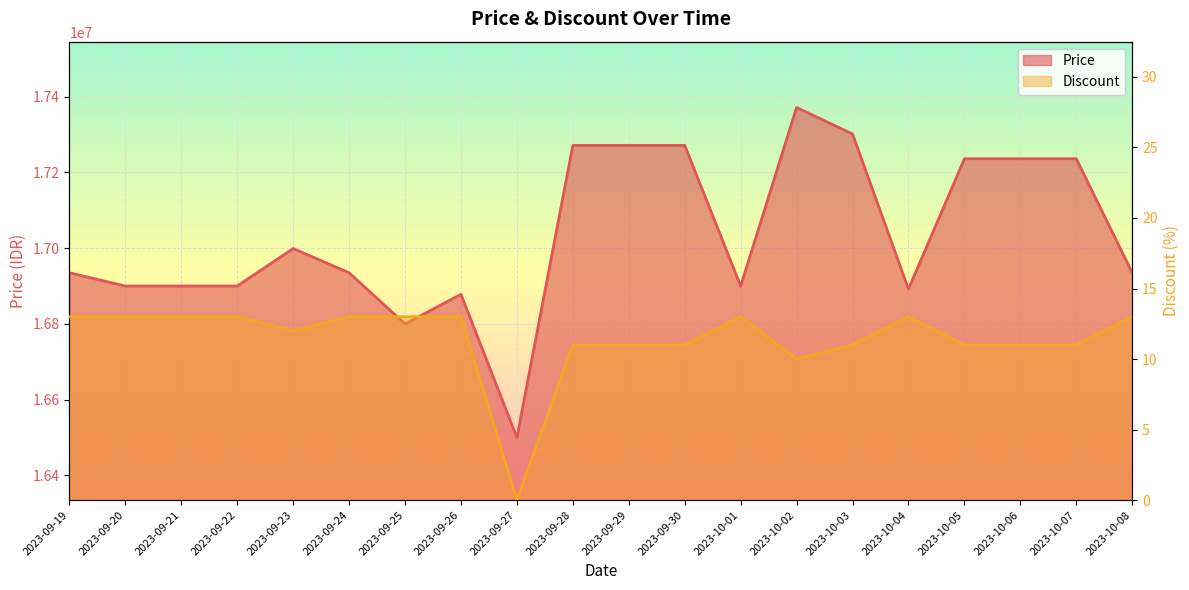

Reading left to right, transcribe all the data shown in this chart.

Price: 2023-09-19=16935000	2023-09-20=16900000	2023-09-21=16900000	2023-09-22=16900000	2023-09-23=16999000	2023-09-24=16935000	2023-09-25=16800000	2023-09-26=16878100	2023-09-27=16500000	2023-09-28=17271340	2023-09-29=17271340	2023-09-30=17271340	2023-10-01=16900000	2023-10-02=17371340	2023-10-03=17301340	2023-10-04=16892000	2023-10-05=17236000	2023-10-06=17236000	2023-10-07=17236000	2023-10-08=16935000
Discount: 2023-09-19=13	2023-09-20=13	2023-09-21=13	2023-09-22=13	2023-09-23=12	2023-09-24=13	2023-09-25=13	2023-09-26=13	2023-09-27=0	2023-09-28=11	2023-09-29=11	2023-09-30=11	2023-10-01=13	2023-10-02=10	2023-10-03=11	2023-10-04=13	2023-10-05=11	2023-10-06=11	2023-10-07=11	2023-10-08=13